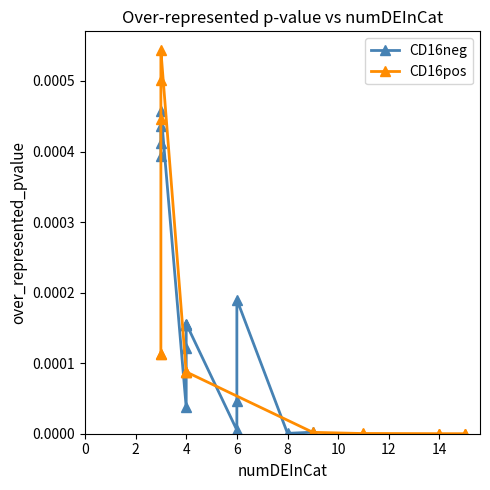

Between 6 and 4, which is larger?

6